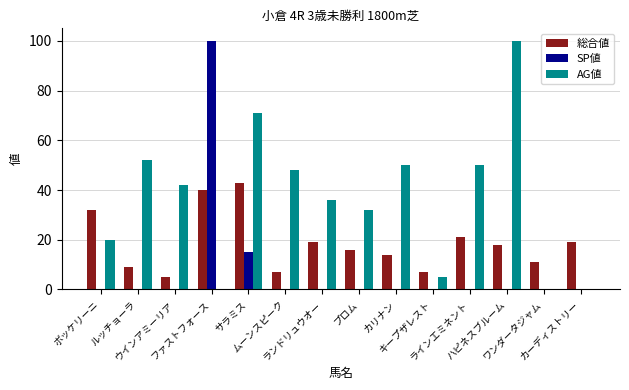

Which series has the largest total across all categories?

AG値